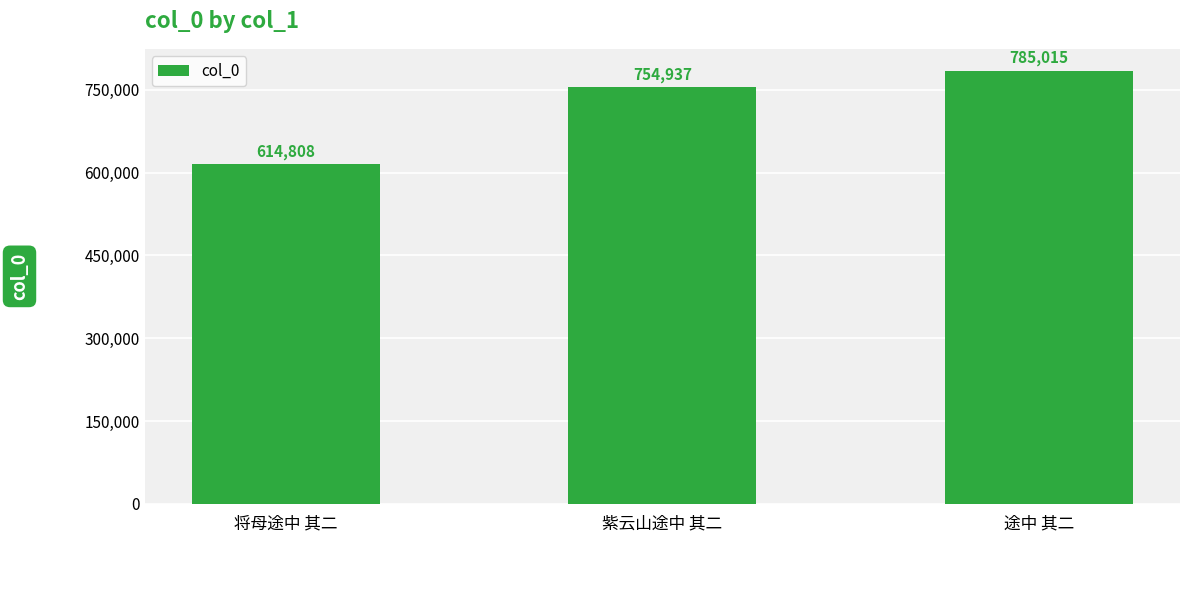

What is the label of the 1st bar from the right?

途中 其二